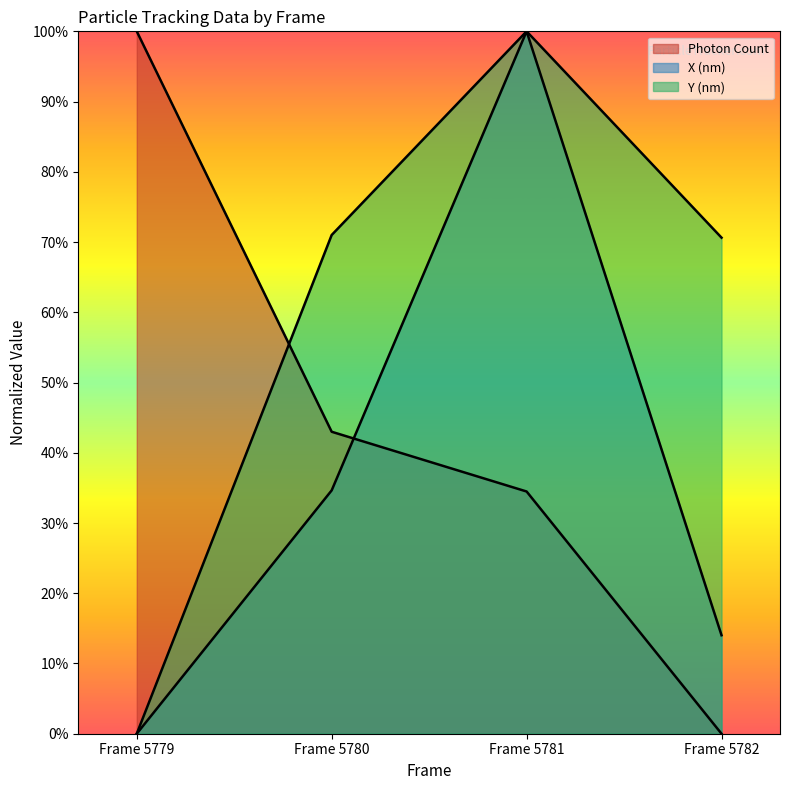

The Y (nm) series shows 71.0 at Frame 5780. True or false?

True